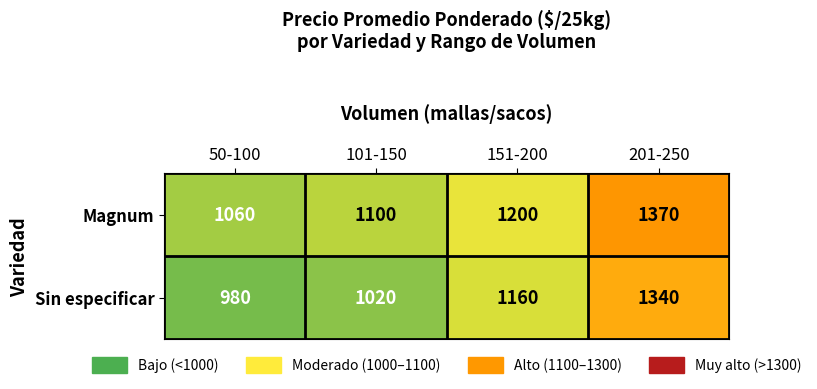

What is the total value across all series at 101-150?

2120